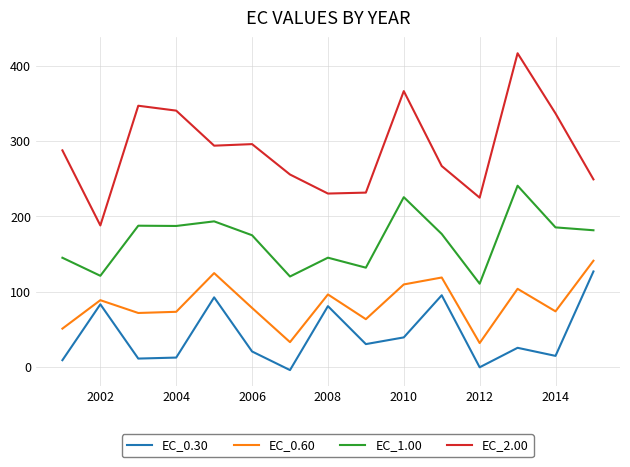

True or false: EC_1.00 and EC_0.30 cross at least once.

False